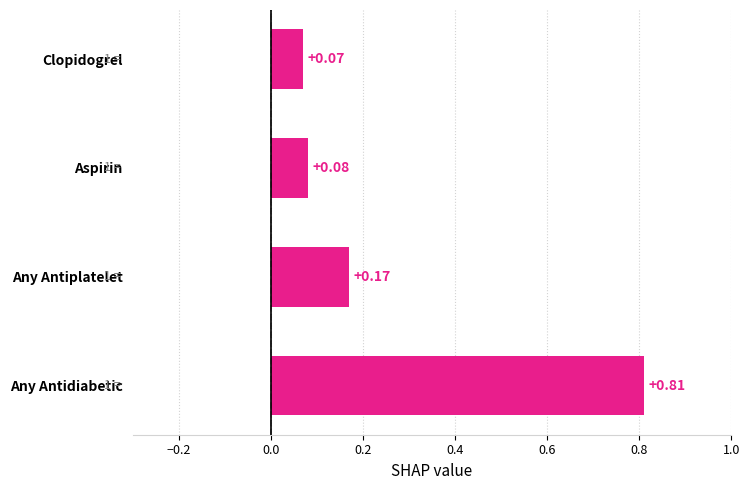

What is the change in value from Any Antidiabetic to Aspirin?

-0.7